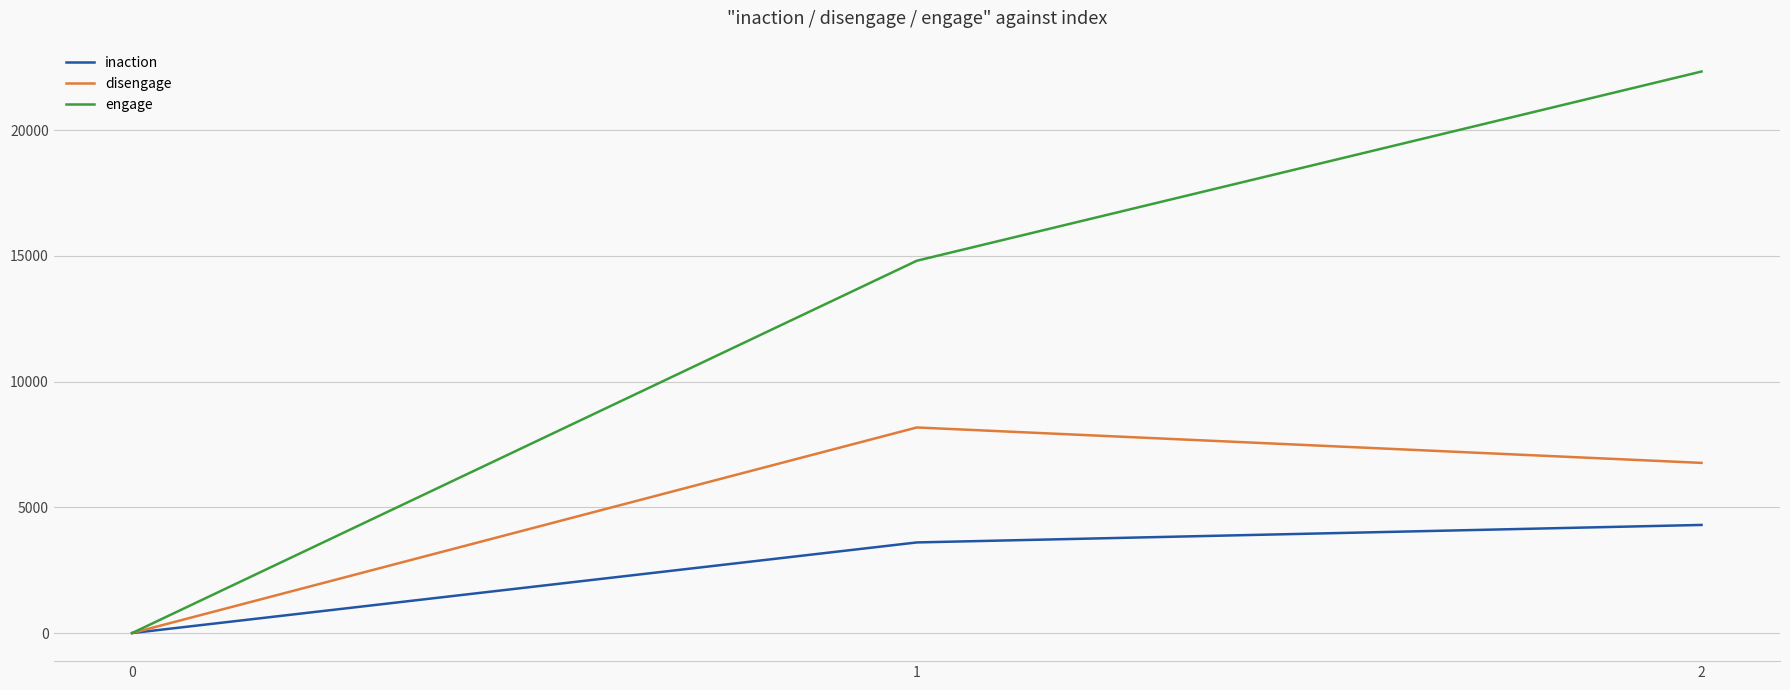

What is the maximum value for disengage?

8178